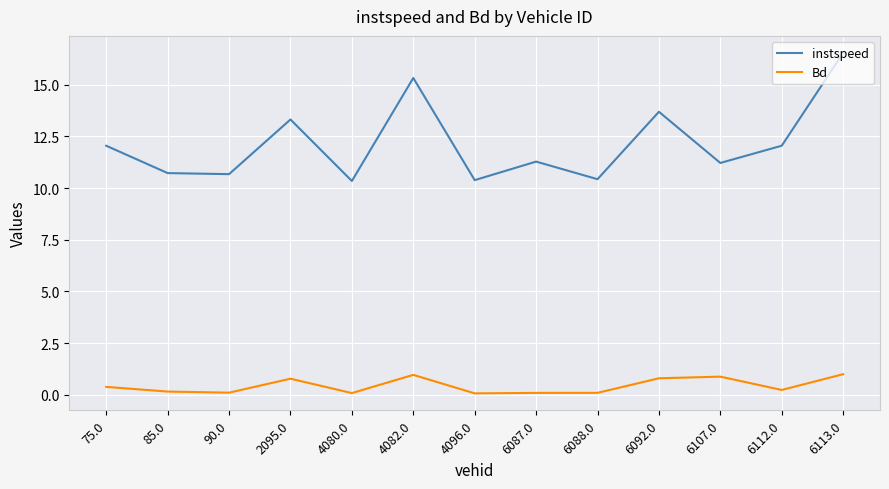

At which label does instspeed first exceed 11?

75.0